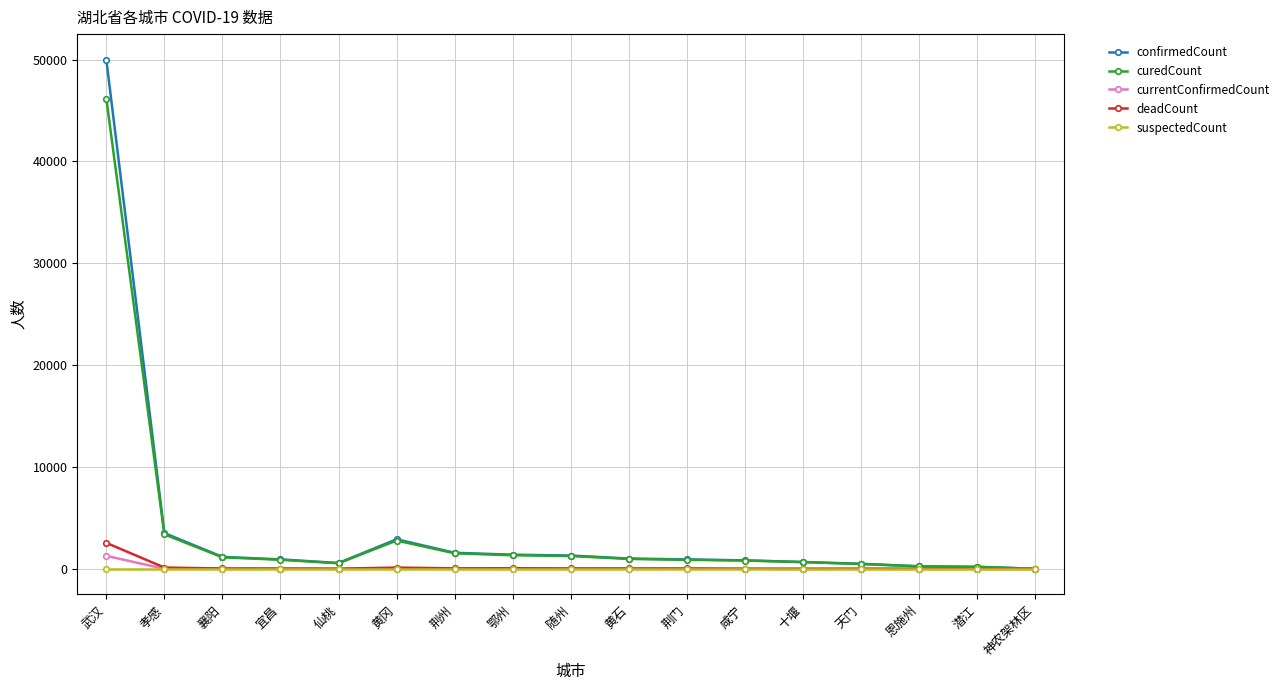

What is the greatest value displayed?

50007